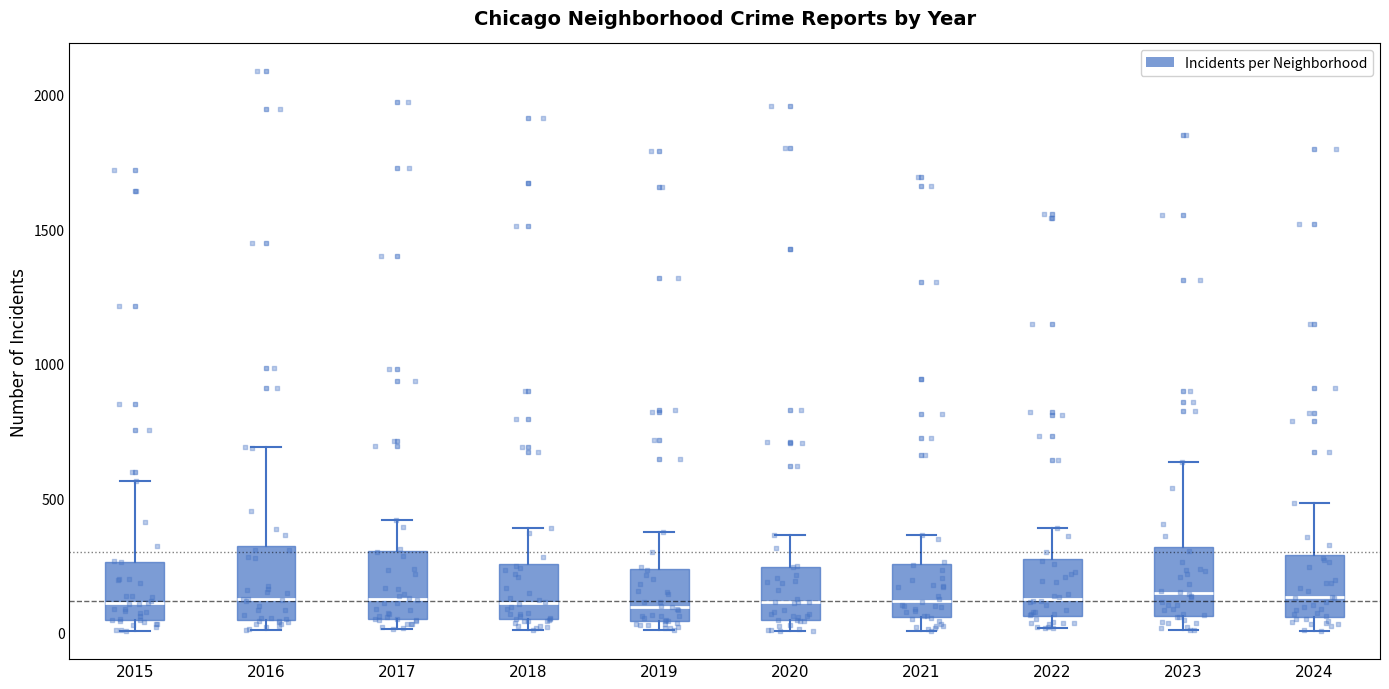

Reading left to right, transcribe this box plot: for each box, give where its median line is, the range the box spans, and where its two whiskers end, as read against the y-axis. The values are not printed on the chart, so give them approximately, as read against the axis.

2015: median 100, box 50 to 250, whiskers 0 to 550
2016: median 150, box 50 to 300, whiskers 0 to 700
2017: median 100, box 50 to 300, whiskers 0 to 400
2018: median 100, box 50 to 250, whiskers 0 to 400
2019: median 100, box 50 to 250, whiskers 0 to 400
2020: median 100, box 50 to 250, whiskers 0 to 350
2021: median 100, box 50 to 250, whiskers 0 to 350
2022: median 100, box 50 to 250, whiskers 0 to 400
2023: median 150, box 50 to 300, whiskers 0 to 650
2024: median 150, box 50 to 300, whiskers 0 to 500